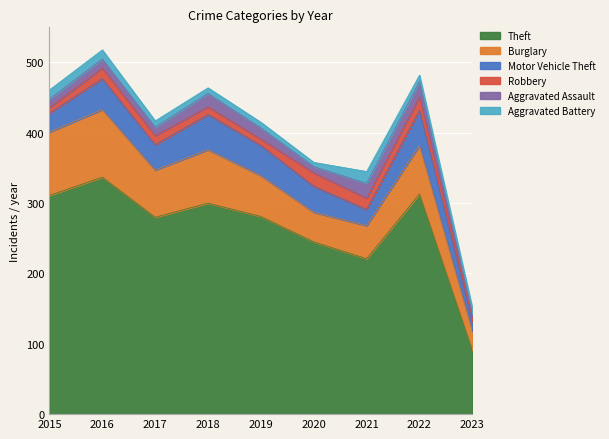

Is it true that Theft equals 313 at 2022?

True